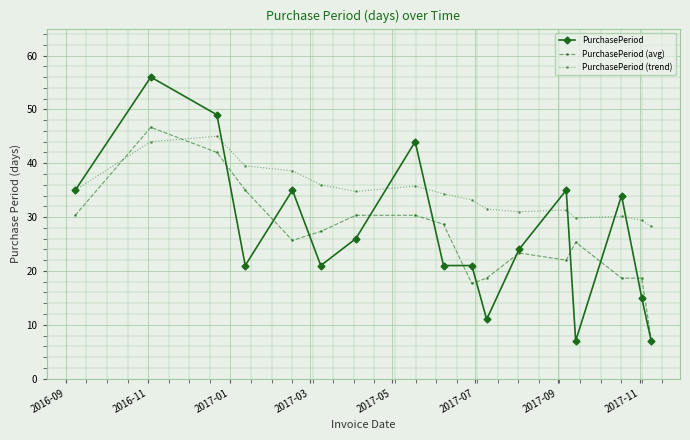

What is the highest value of the PurchasePeriod series?

56.0